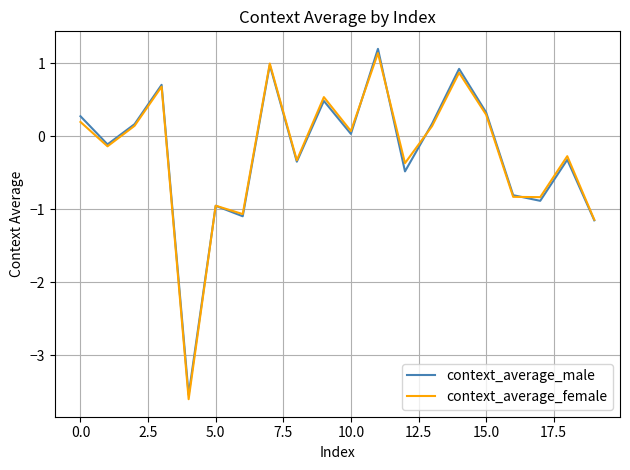

What is the greatest value displayed?

1.2